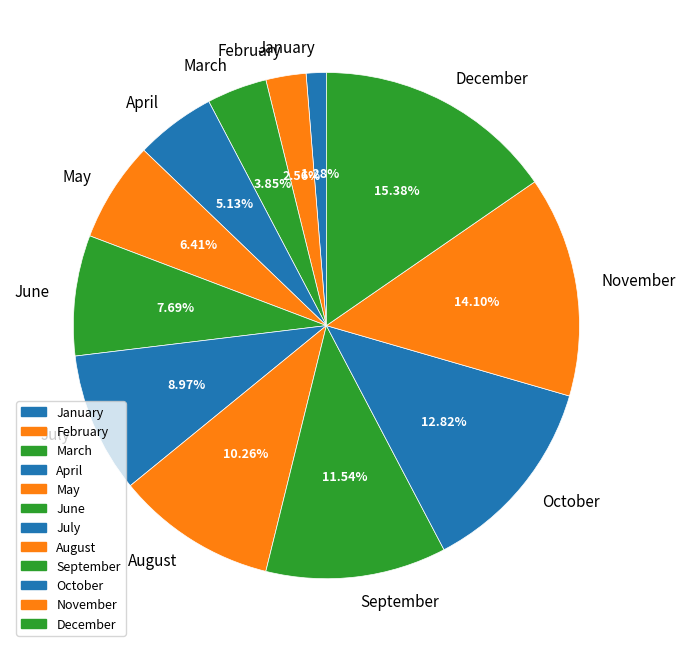

Is there any slice that represents more than half of the pie?

No